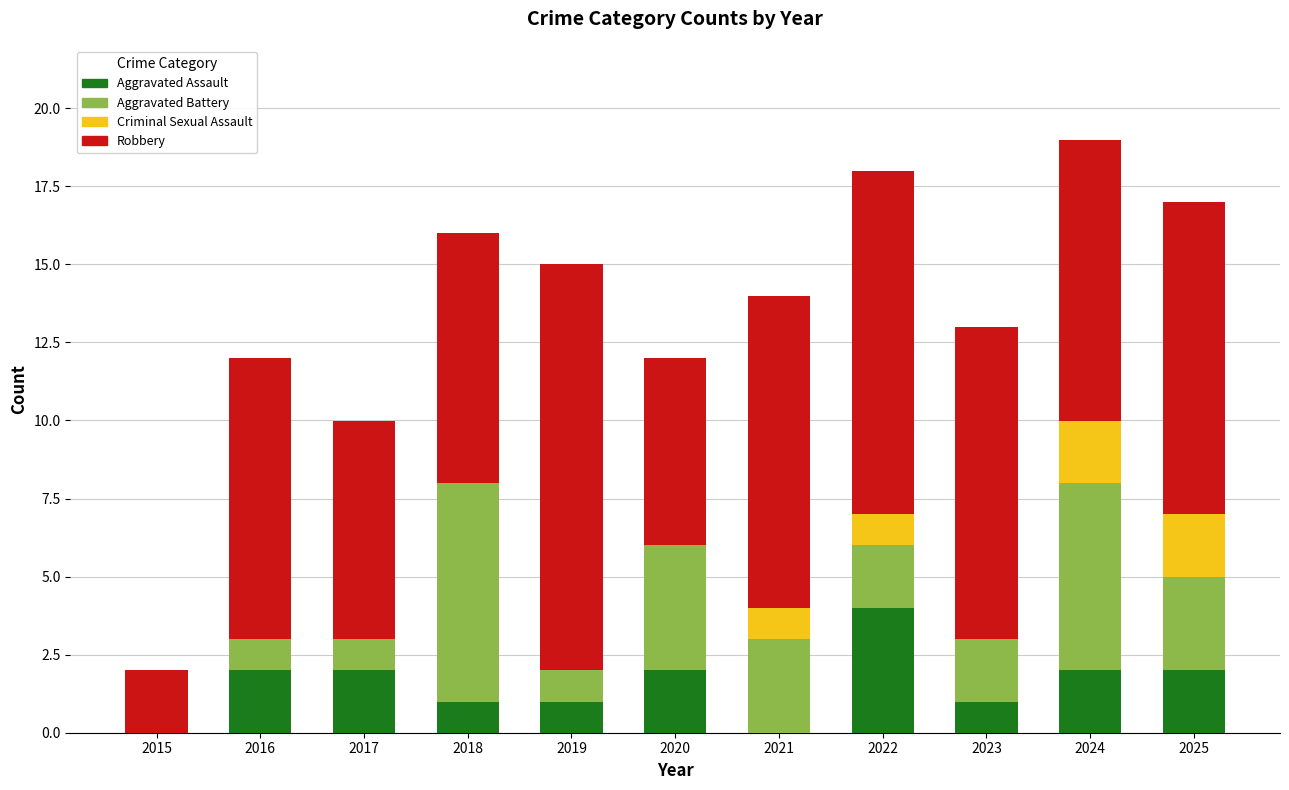

At which label does Aggravated Assault reach its peak?

2022